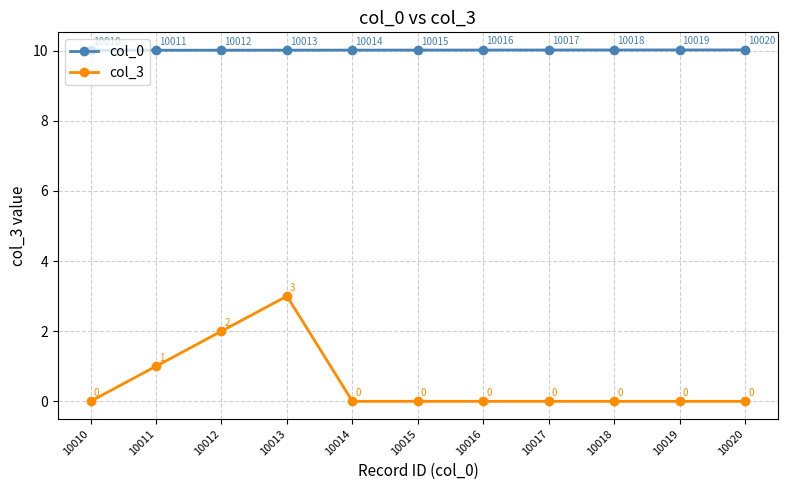

True or false: col_0 and col_3 cross at least once.

False